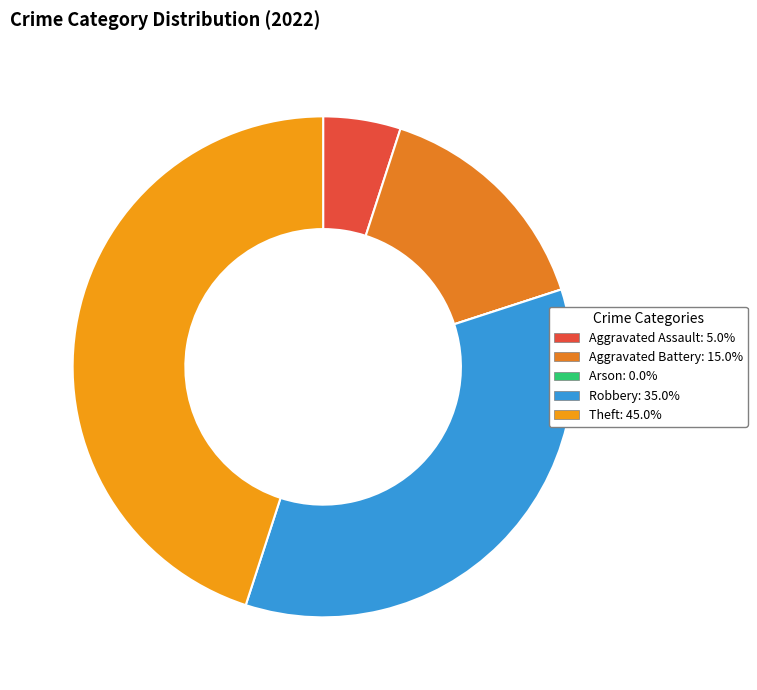

The Robbery slice represents 35% of the pie. True or false?

True